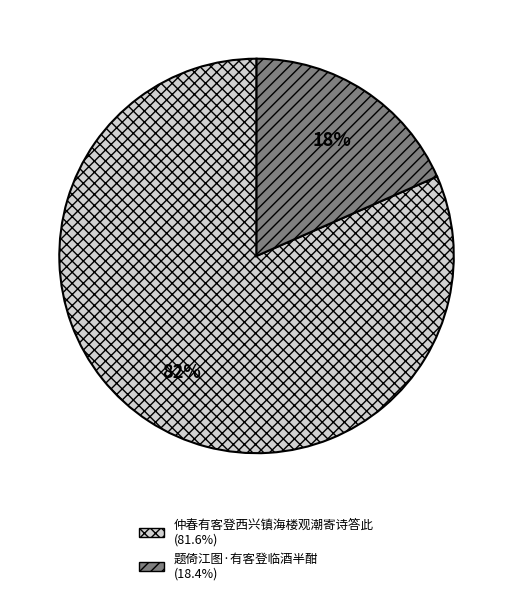

Which slice is the smallest?

题倚江图·有客登临酒半酣